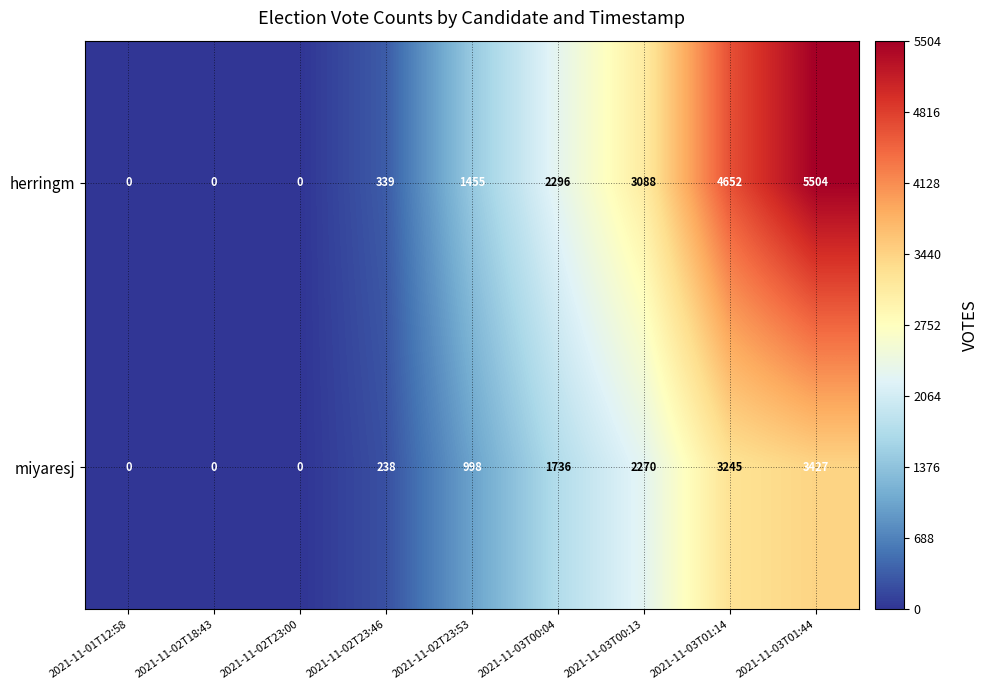

Between 2021-11-03T00:04 and 2021-11-03T00:13, which series saw the biggest shift?

herringm